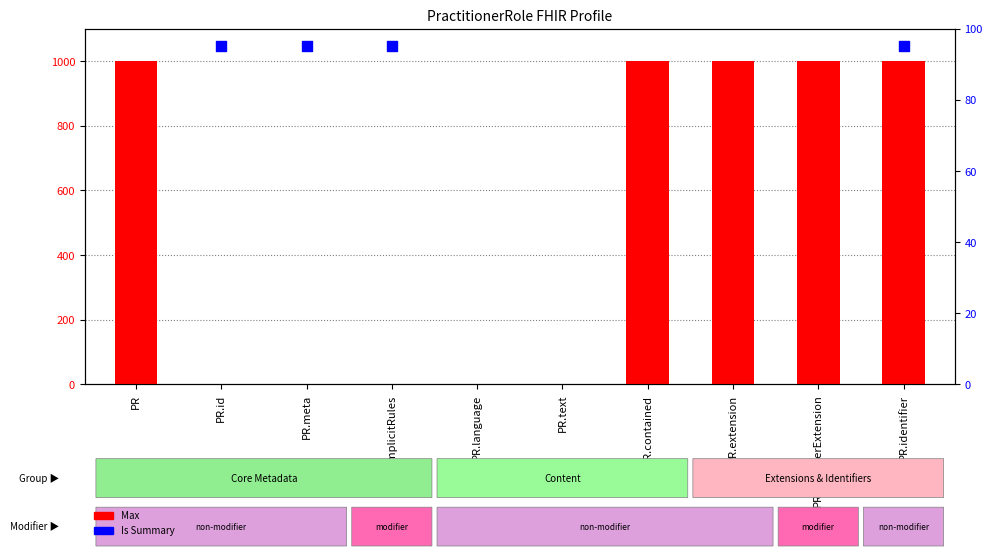

Which series contains the highest Y value?

Max